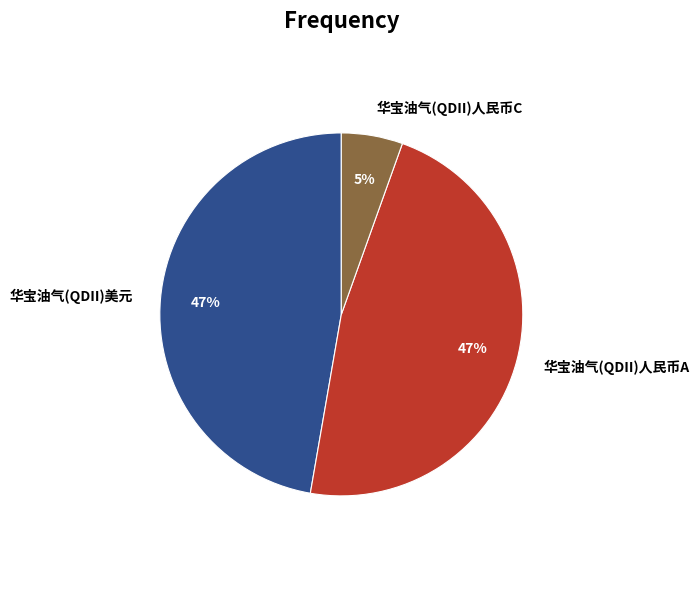

To the nearest percent, what is the difference between the largest and smallest slice percentages?

42%